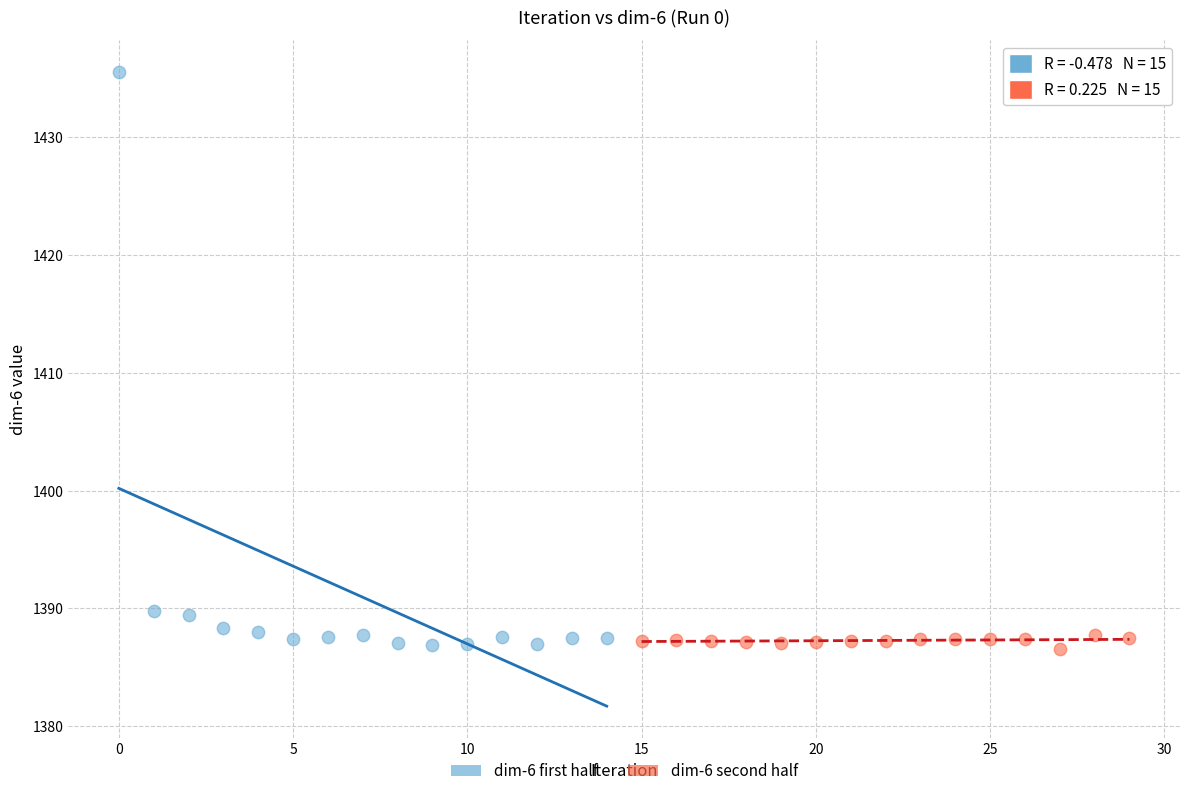

Which series reaches the maximum Y coordinate?

dim-6 first half